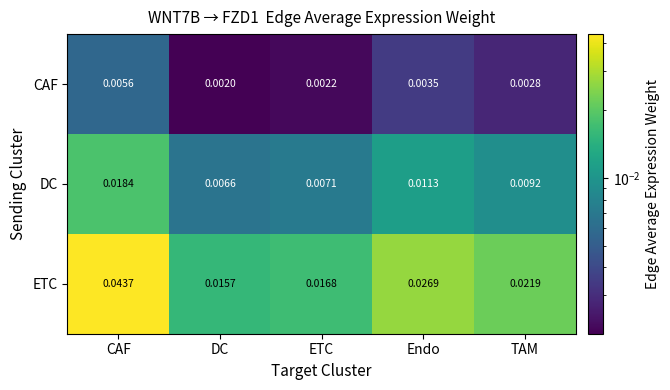

Where is ETC nearest to the value 0?

DC